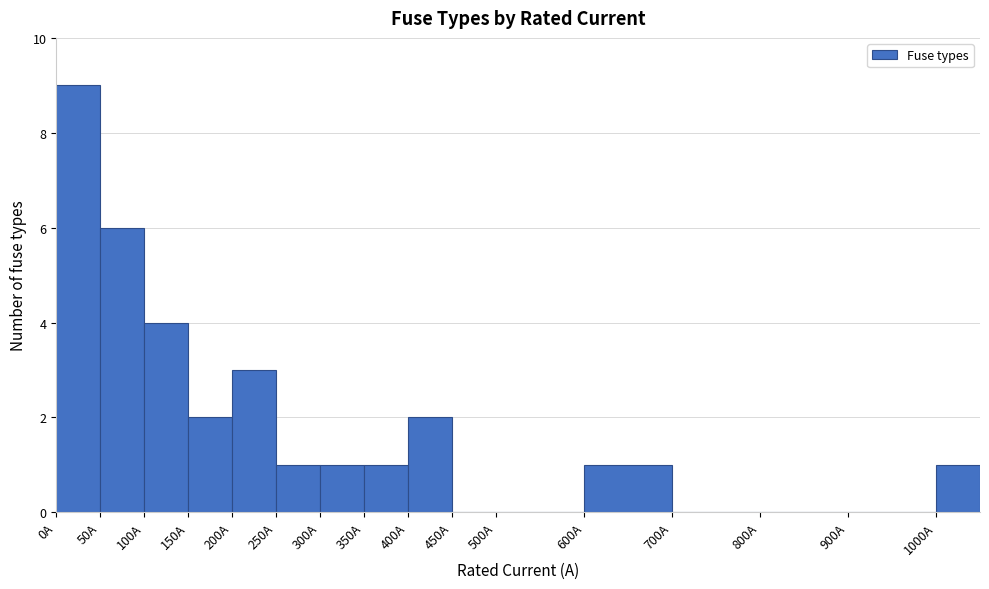

Reading left to right, transcribe this chart: for each bar, give the range it covers on the x-axis and its height. The values are not printed on the chart, so give them approximately, as read against the axis.

0 to 50: 9
50 to 100: 6
100 to 150: 4
150 to 200: 2
200 to 250: 3
250 to 300: 1
300 to 350: 1
350 to 400: 1
400 to 450: 2
450 to 500: 0
500 to 600: 0
600 to 700: 1
700 to 800: 0
800 to 900: 0
900 to 1000: 0
1000 to 1050: 1